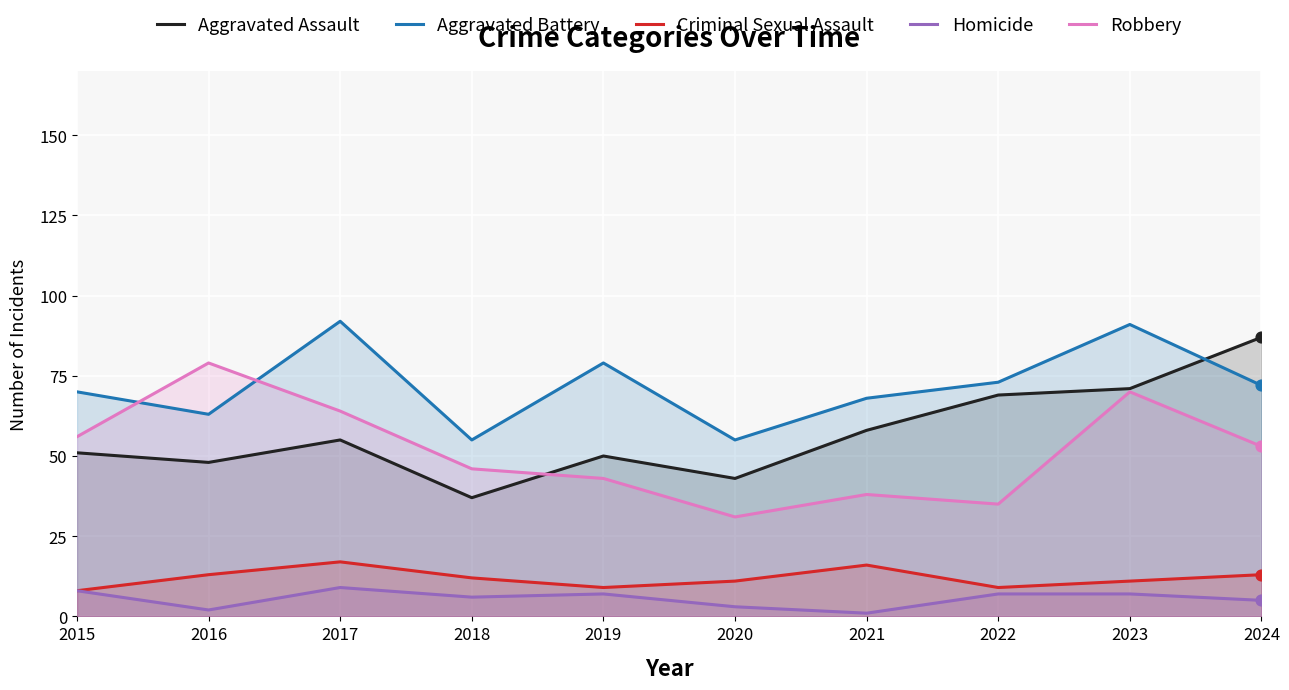

Which series reaches the maximum Y coordinate?

Aggravated Battery